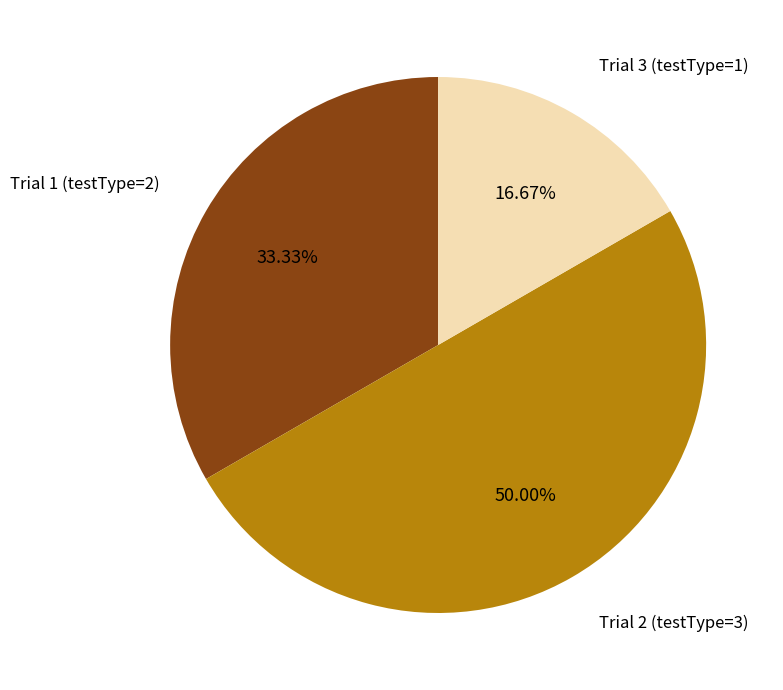

Is it true that Trial 1 (testType=2) is 33% of the pie?

True